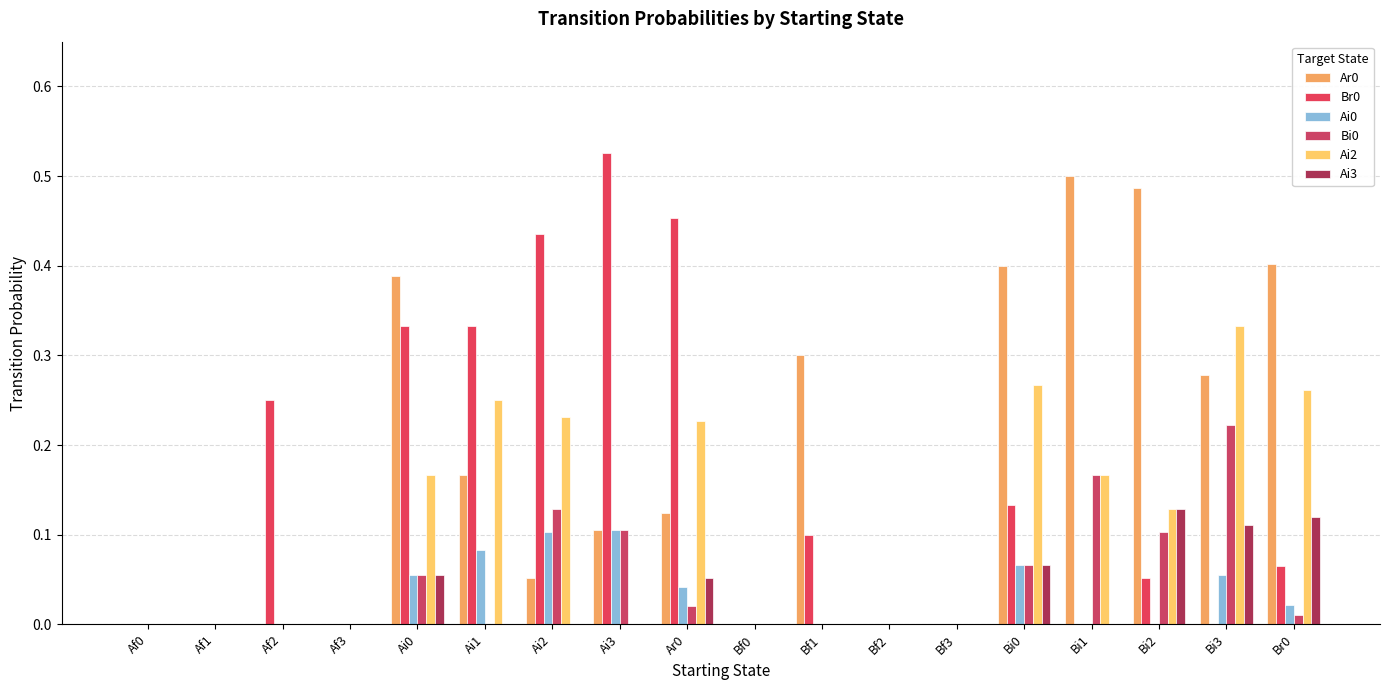

Which category has the lowest value in the Ai2 series?

Af0